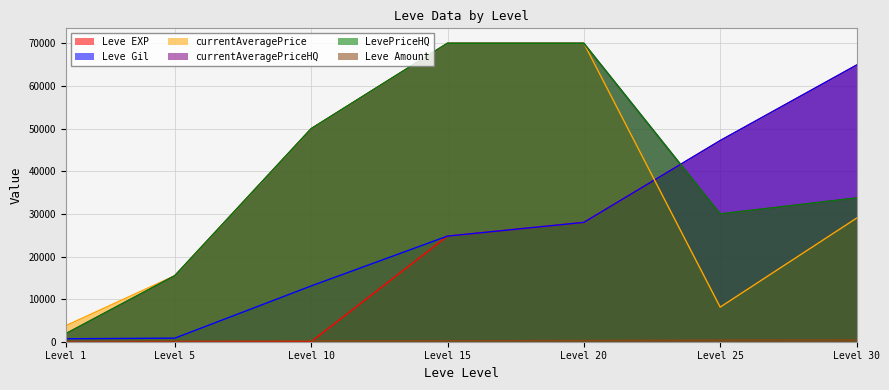

Reading right to left, what are all the values shown in this chart?

Leve EXP: Level 30=64910	Level 25=47200	Level 20=28010	Level 15=24790	Level 10=13	Level 5=4	Level 1=1
Leve Gil: Level 30=64910	Level 25=47200	Level 20=28010	Level 15=24790	Level 10=13090	Level 5=840	Level 1=690
currentAveragePrice: Level 30=28992	Level 25=8119	Level 20=70052	Level 15=70052	Level 10=49999	Level 5=15499	Level 1=3763
currentAveragePriceHQ: Level 30=33741	Level 25=30000	Level 20=70052	Level 15=70052	Level 10=49999	Level 5=15499	Level 1=1883
LevePriceHQ: Level 30=33741	Level 25=30000	Level 20=70052	Level 15=70052	Level 10=49999	Level 5=15499	Level 1=1883
Leve Amount: Level 30=428	Level 25=388	Level 20=295	Level 15=240	Level 10=230	Level 5=168	Level 1=113